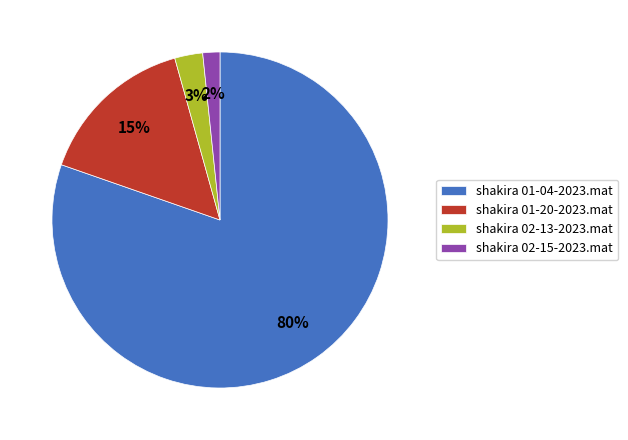

Between shakira 02-15-2023.mat and shakira 02-13-2023.mat, which is larger?

shakira 02-13-2023.mat